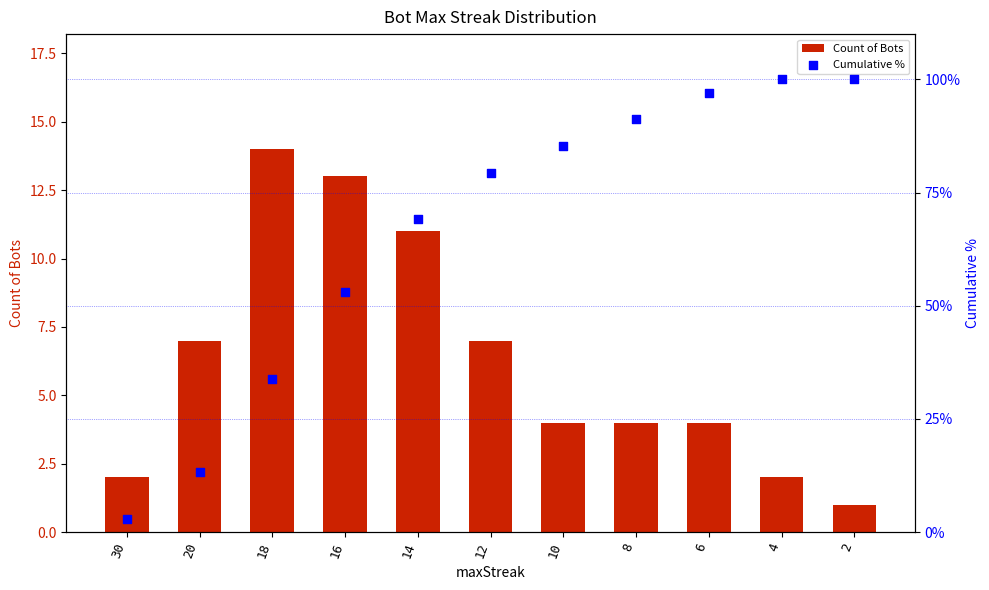

Which series has the largest total across all categories?

Cumulative %